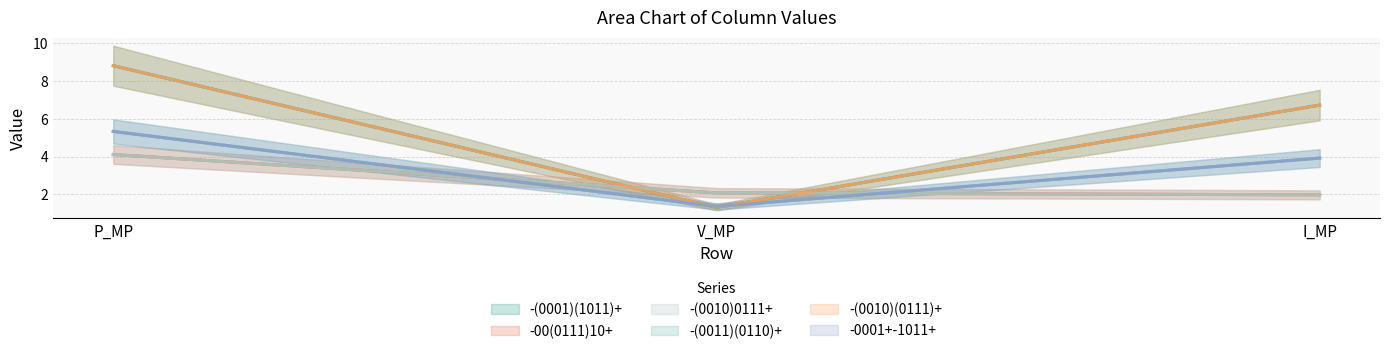

What is the value of the -(0010)(0111)+ point at the 2nd from the left?

1.3